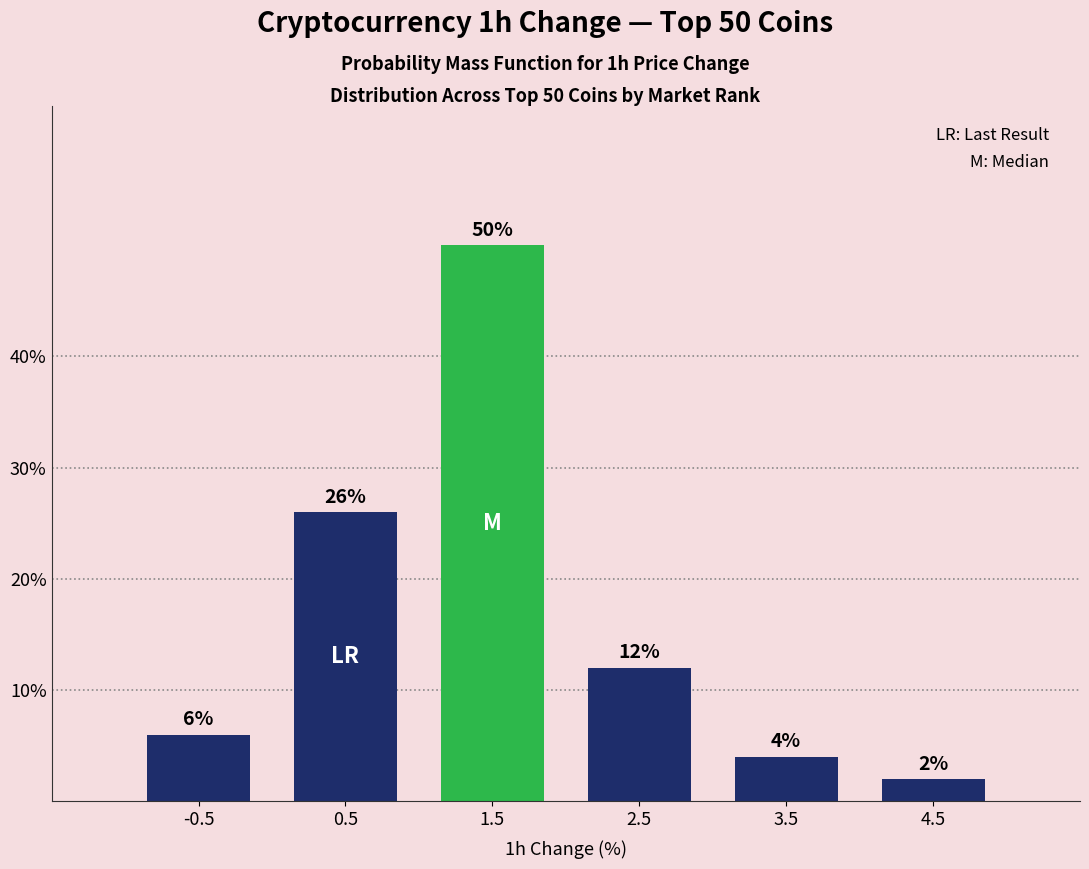

Which range on the x-axis has the tallest bar?

1 to 2